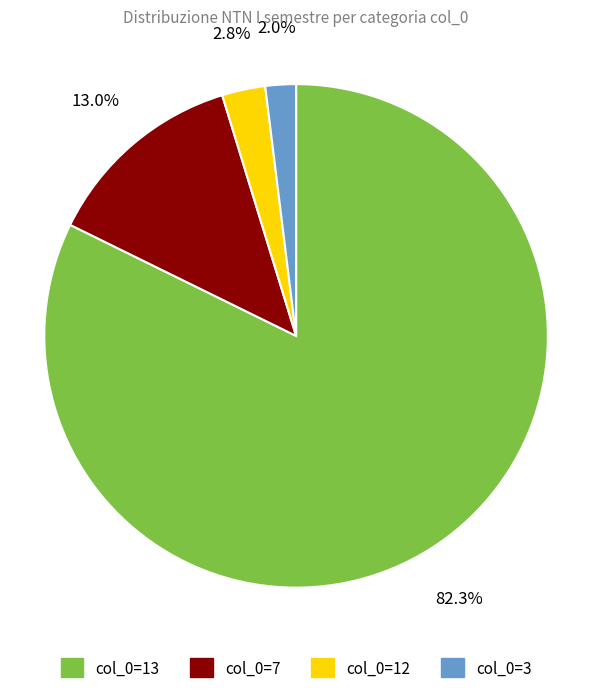

Does any single category account for the majority?

Yes